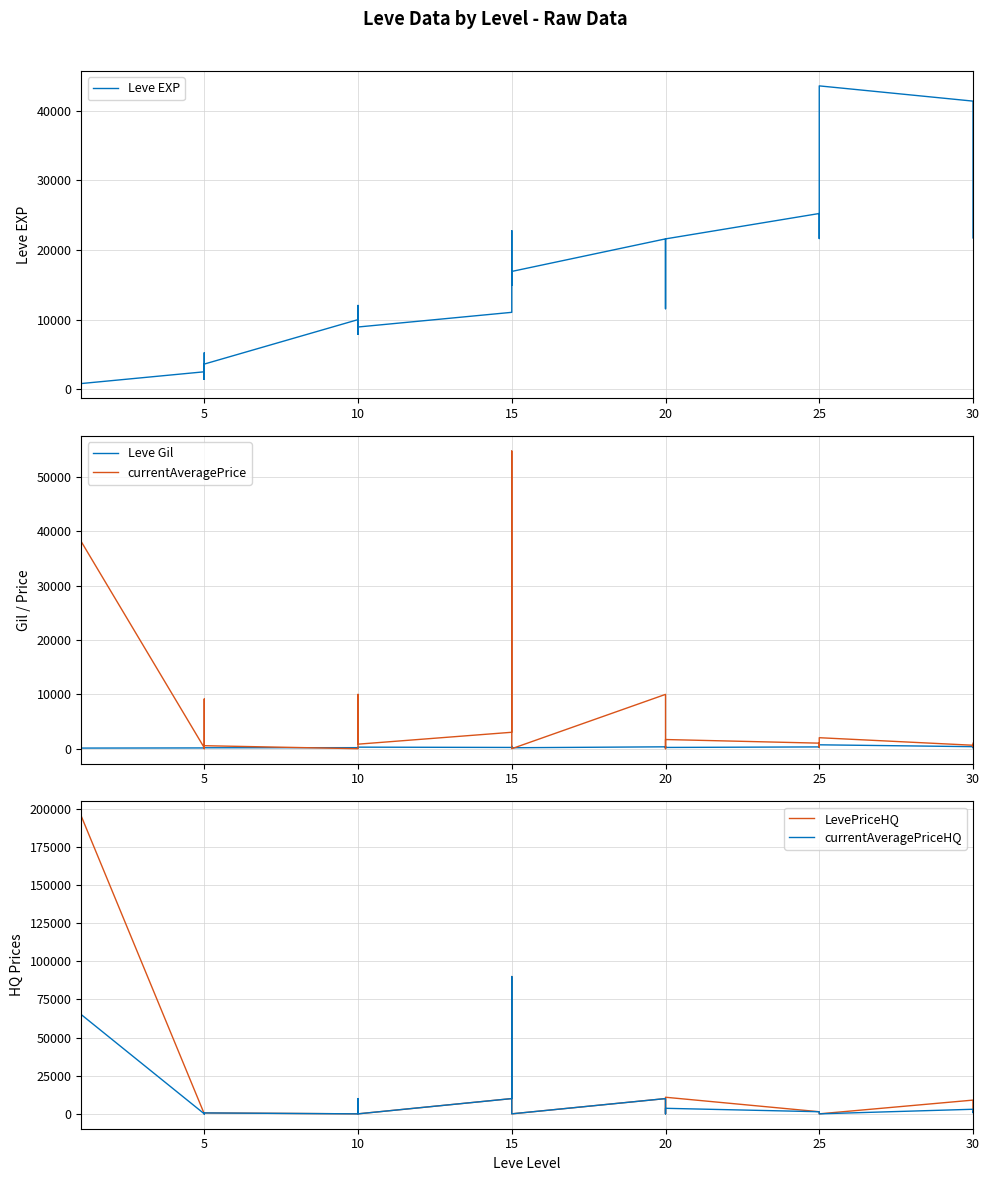

Where is the first local minimum for currentAveragePriceHQ?

10